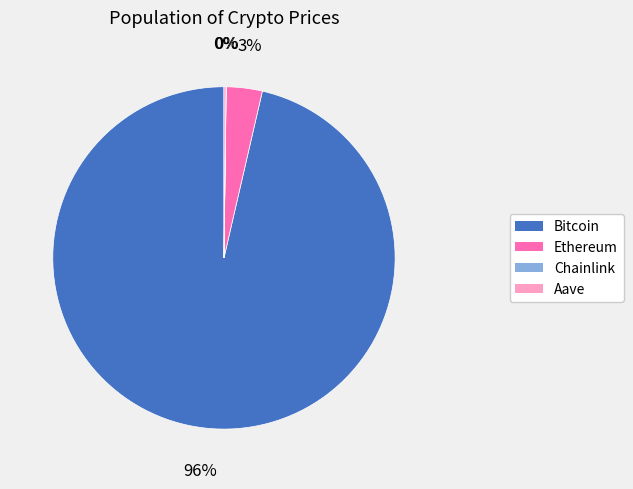

Which category accounts for the majority?

Bitcoin